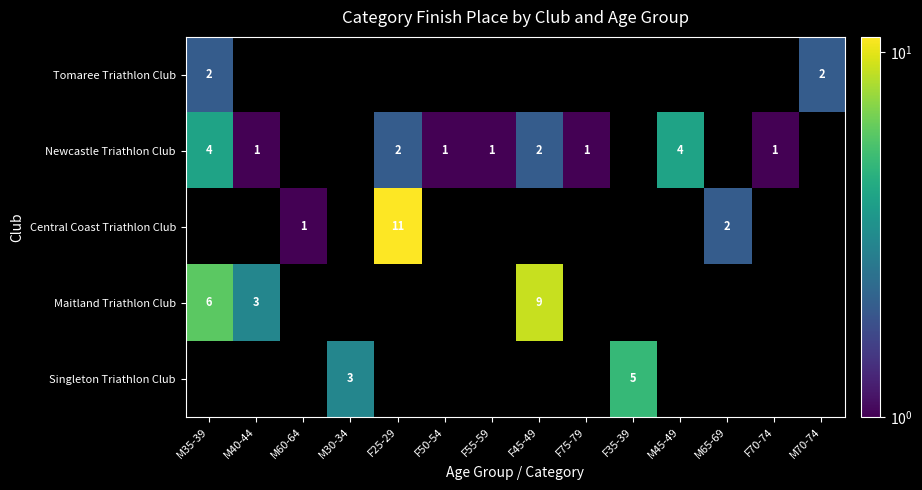

The Newcastle Triathlon Club series shows 1.6 at M40-44. True or false?

False